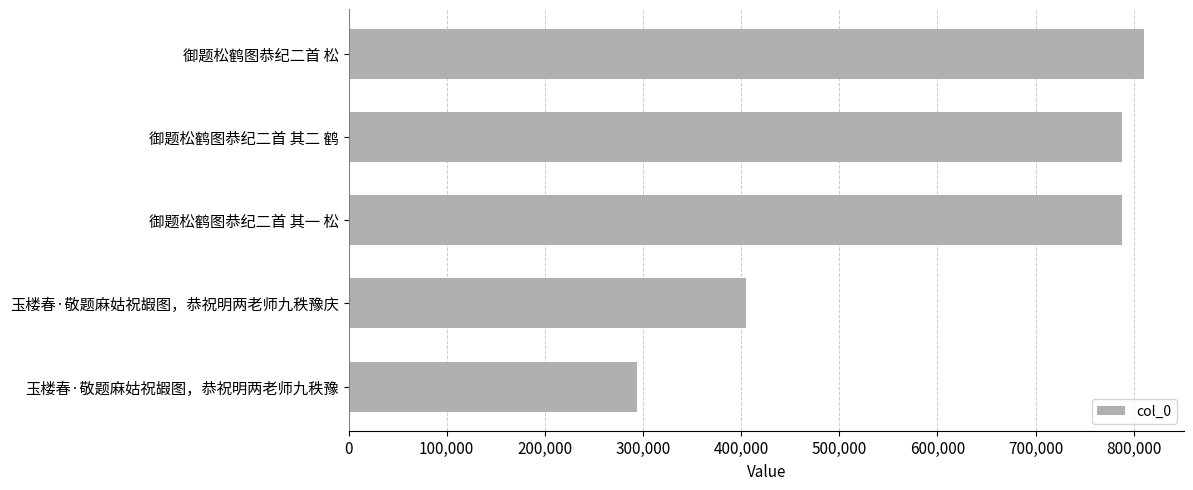

What is the difference between the second highest and minimum values?

493994